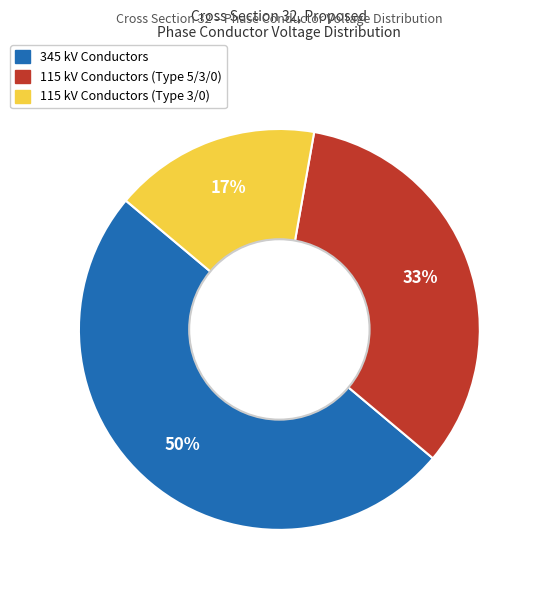

How many segments does this pie chart have?

3